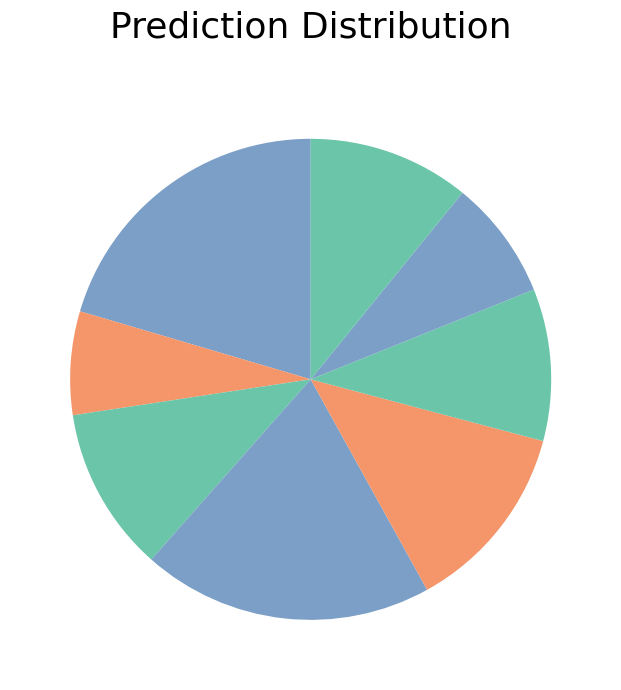

How many slices are in this pie chart?

8